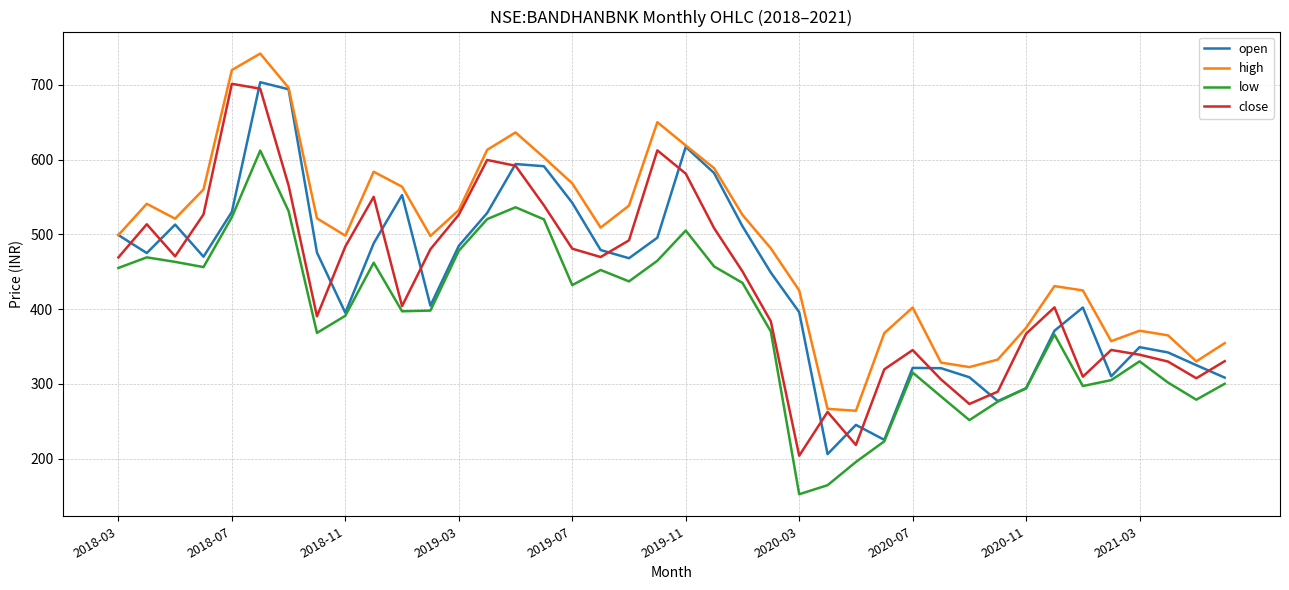

How many lines are shown in the chart?

4